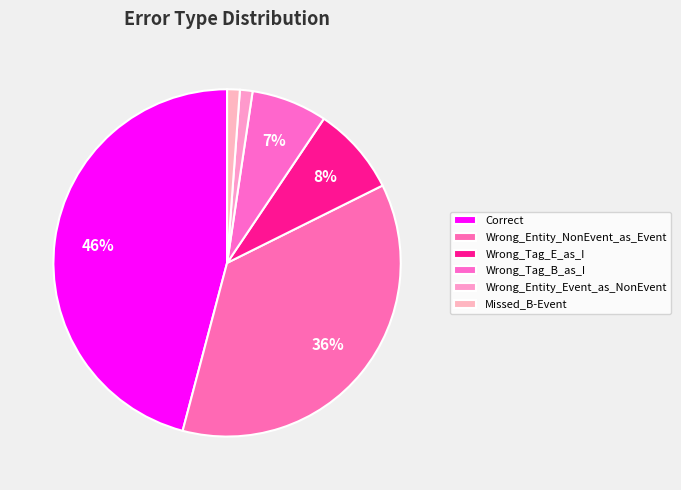

To the nearest percent, what is the average slice percentage?

17%